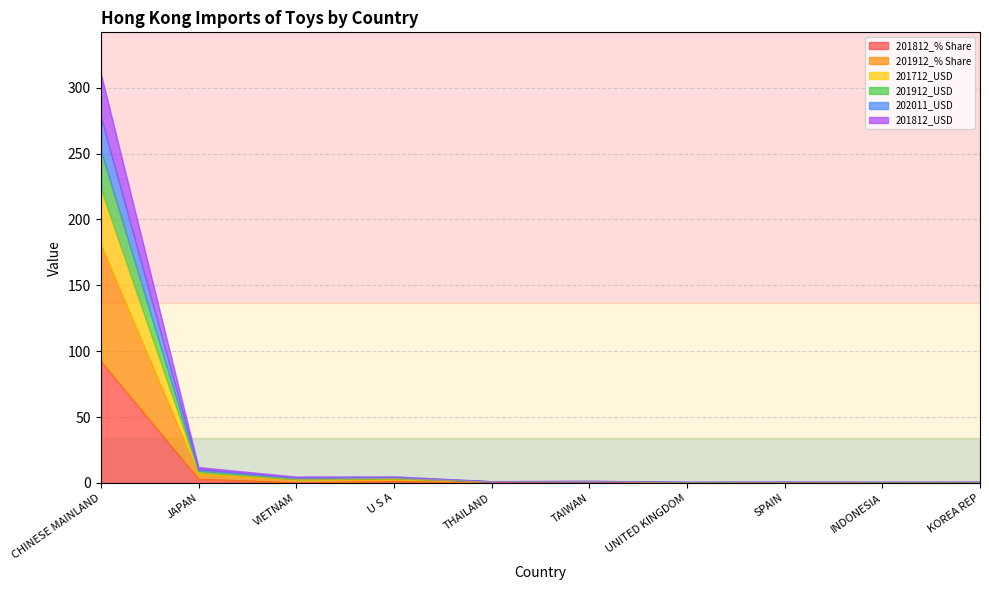

At which category is the sum across all series the highest?

CHINESE MAINLAND